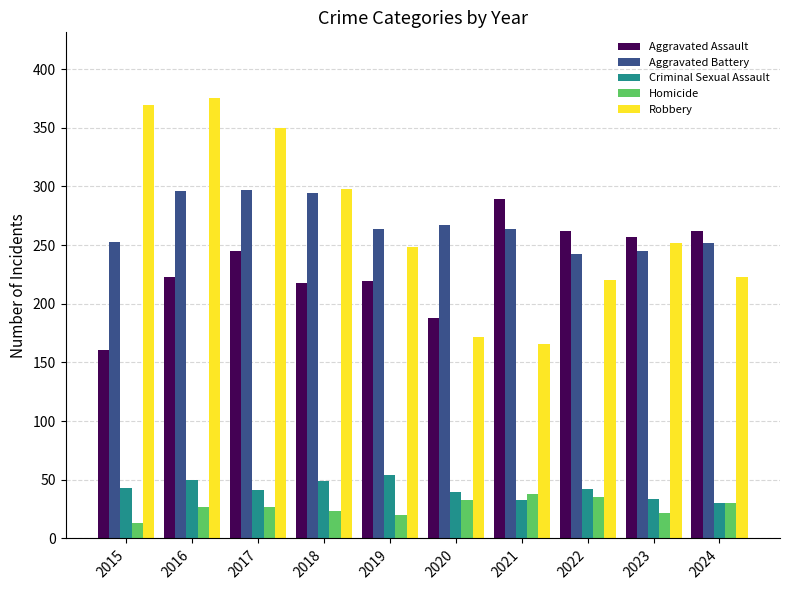

What is the maximum value shown in the chart?

375